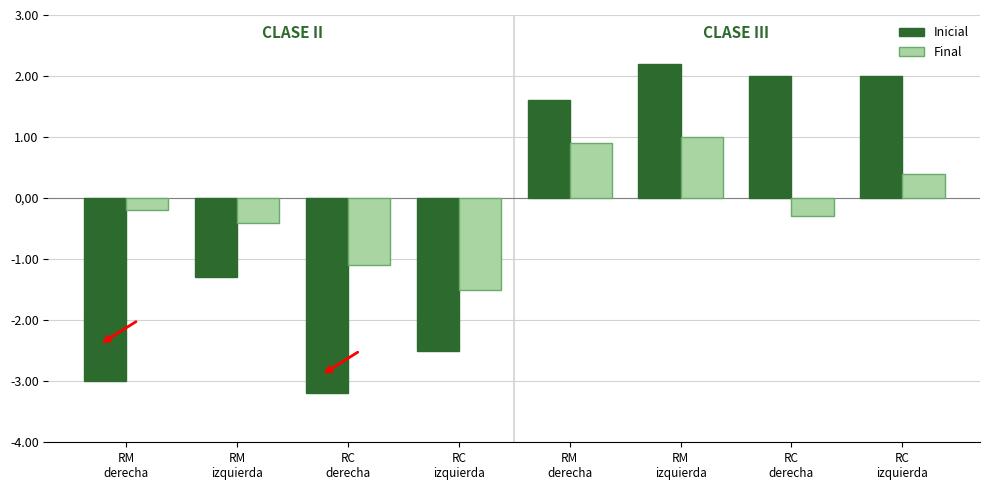

How many values in Inicial are below zero?

4